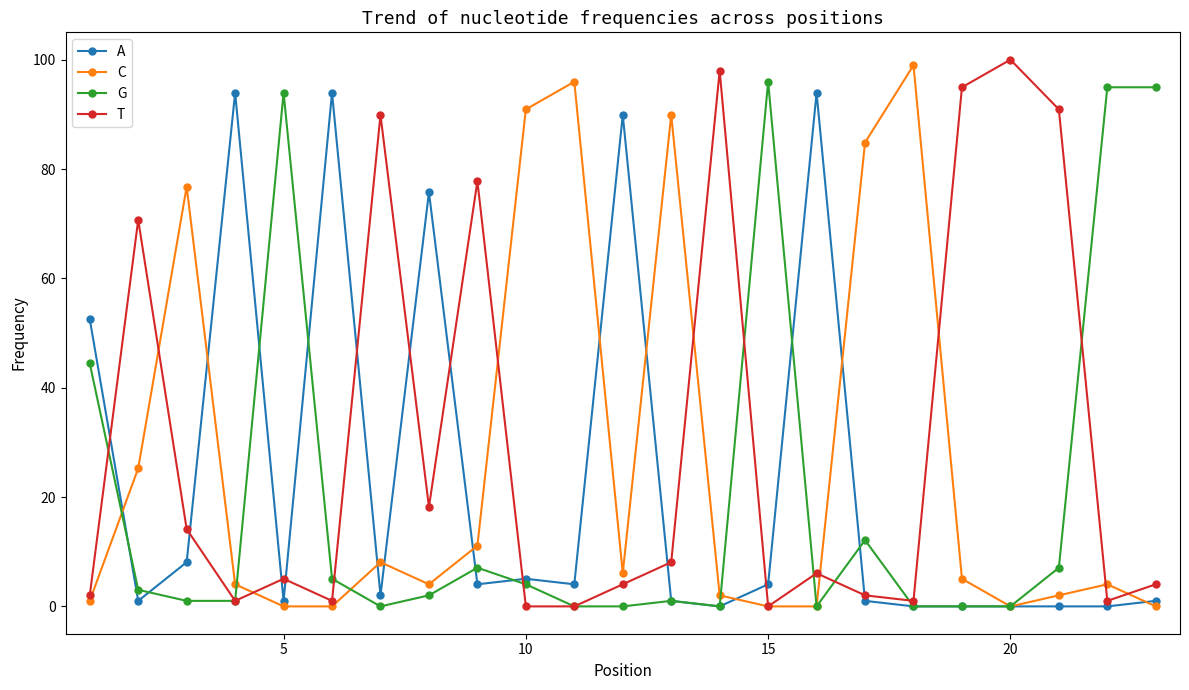

What is the value of the T point at the 2nd from the left?

70.7